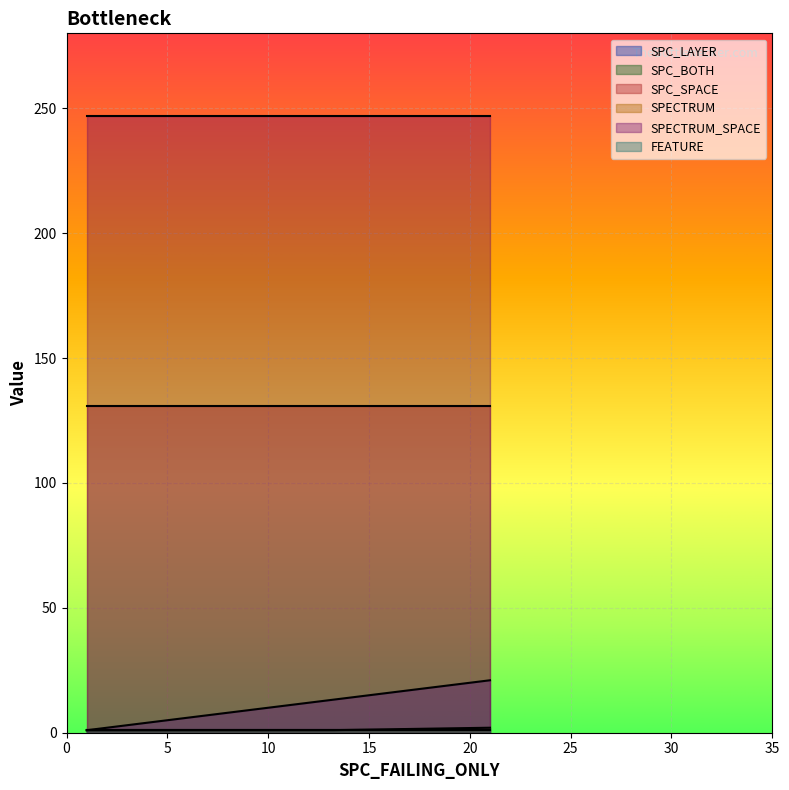

The SPC_BOTH series shows 2 at 13. True or false?

False